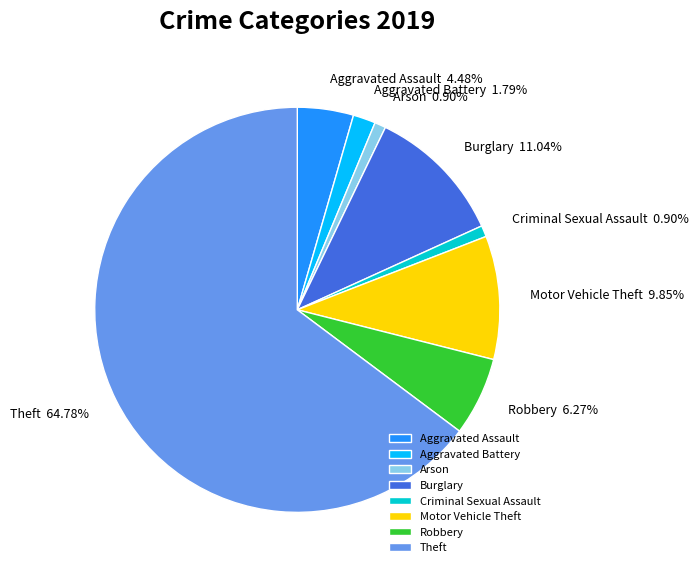

Does any single category account for the majority?

Yes